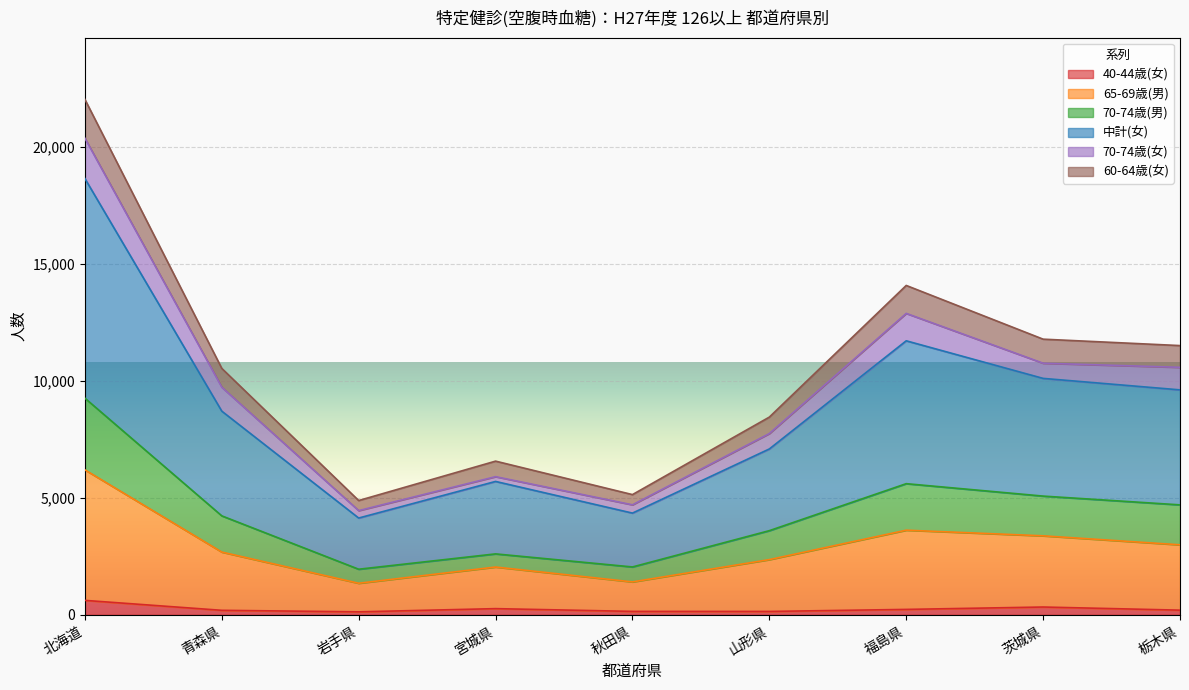

Is the value of 中計(女) at 茨城県 greater than the value of 60-64歳(女) at 宮城県?

Yes